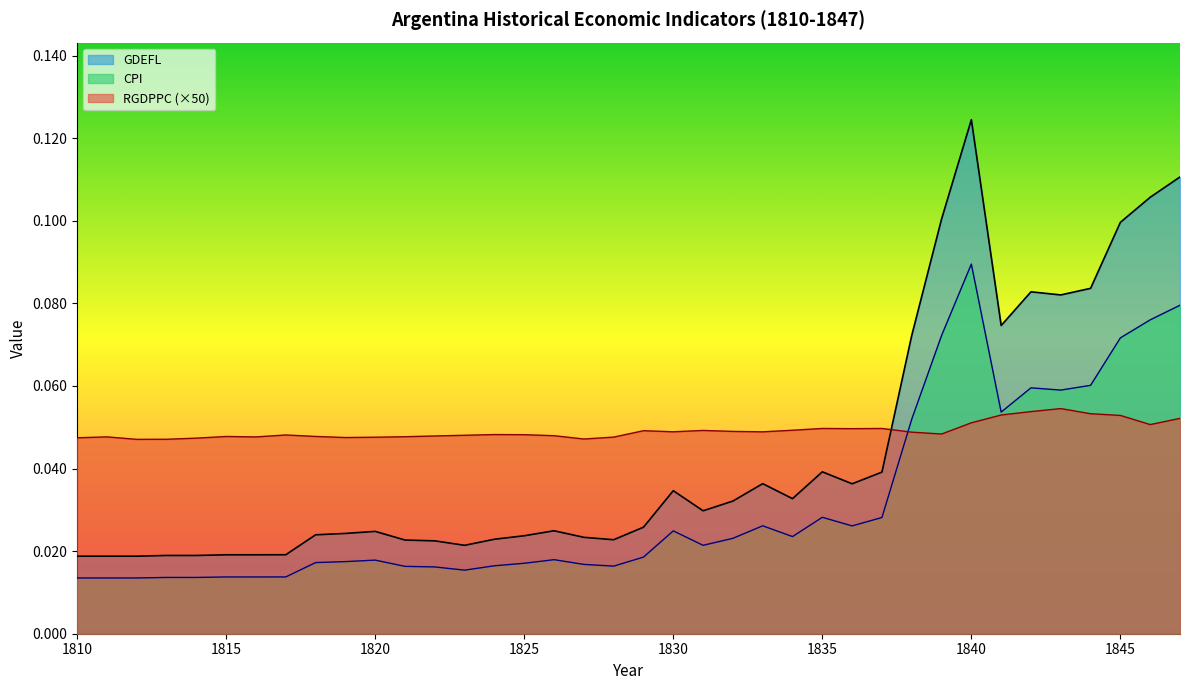

How many lines are shown in the chart?

3